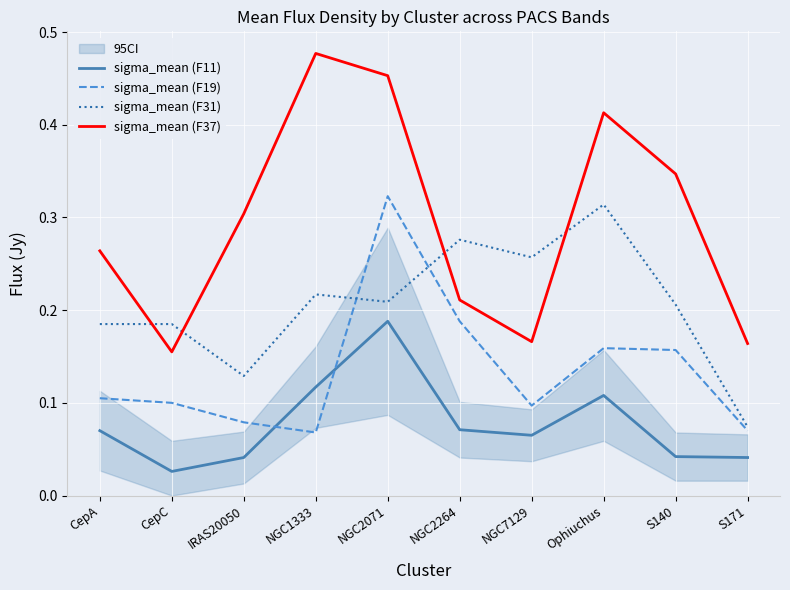

What is the difference between the highest and lowest values at NGC1333?

0.4